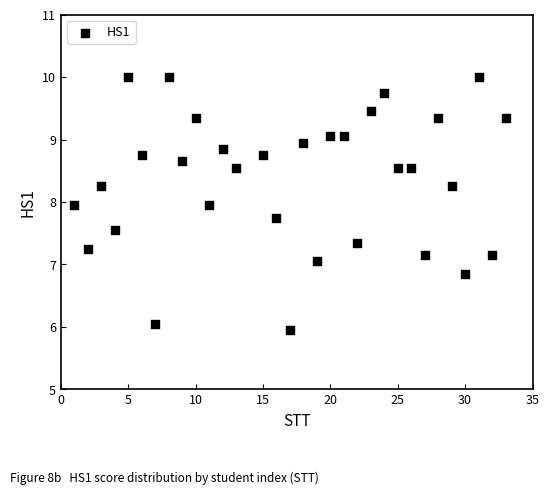

What is the range of X values (max minus min)?

32.0